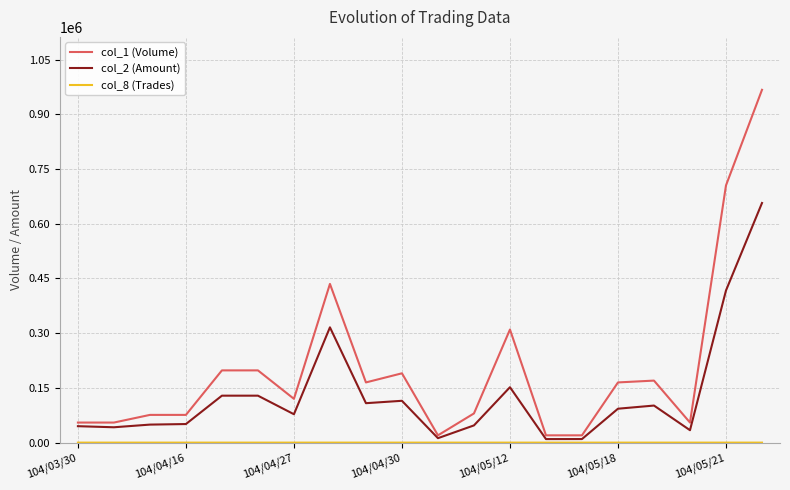

Which series has the largest total across all categories?

col_1 (Volume)